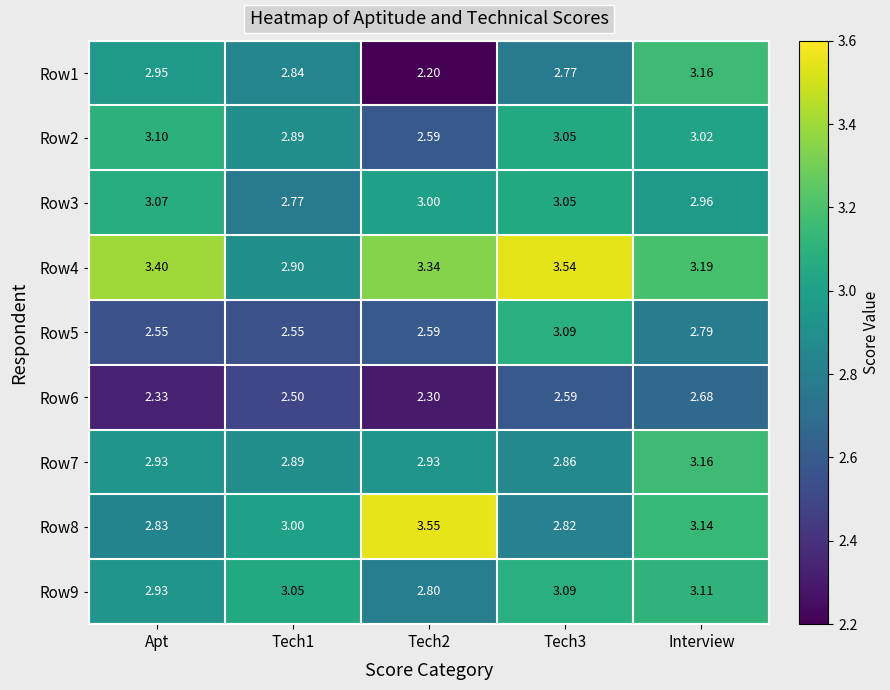

How many distinct data groups are displayed?

9